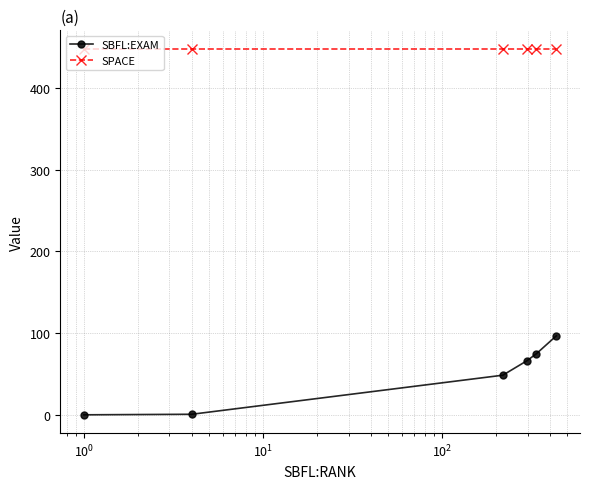

True or false: SPACE and SBFL:EXAM intersect in this chart.

False